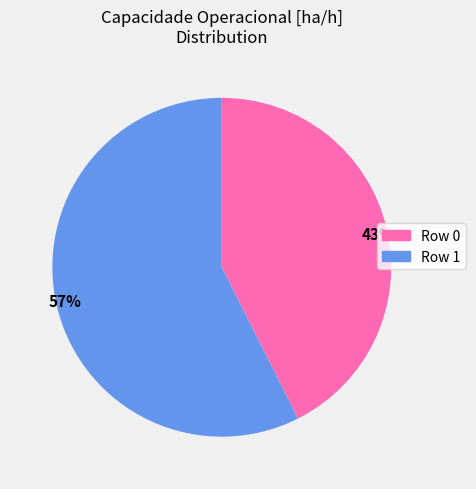

How many segments does this pie chart have?

2